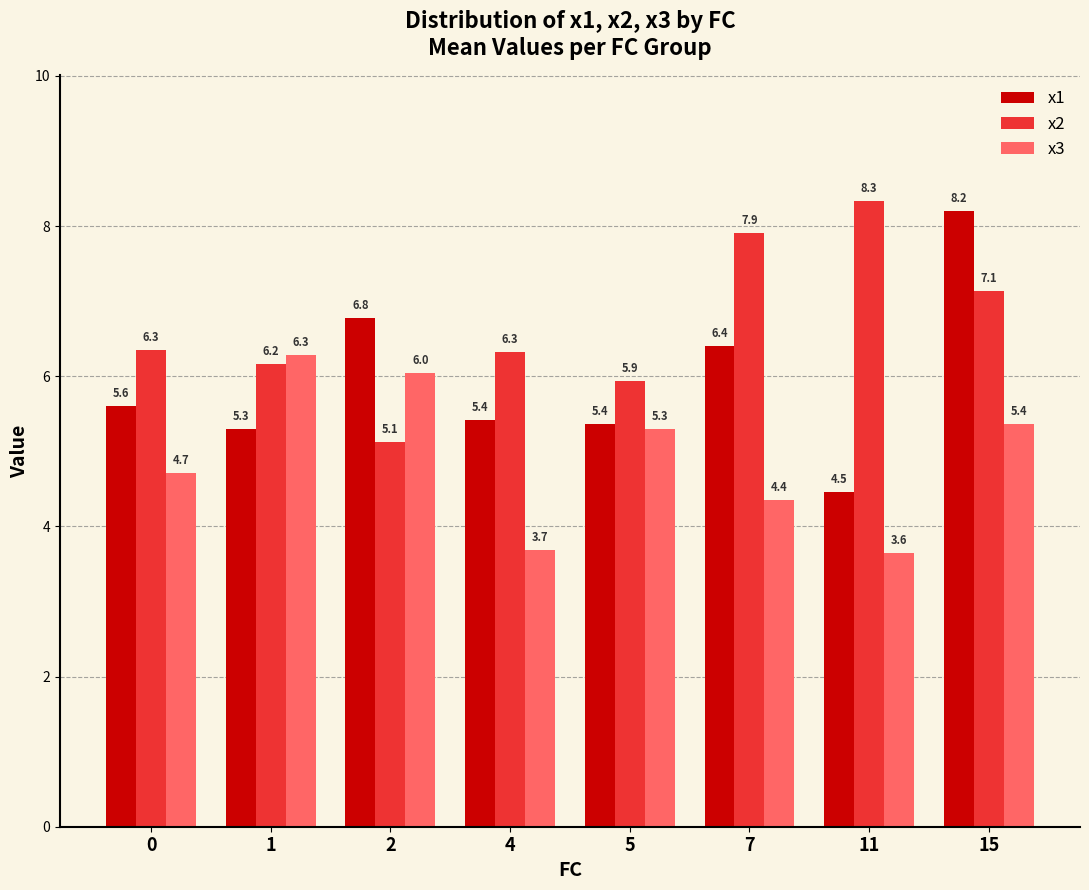

Which series has the largest total across all categories?

x2